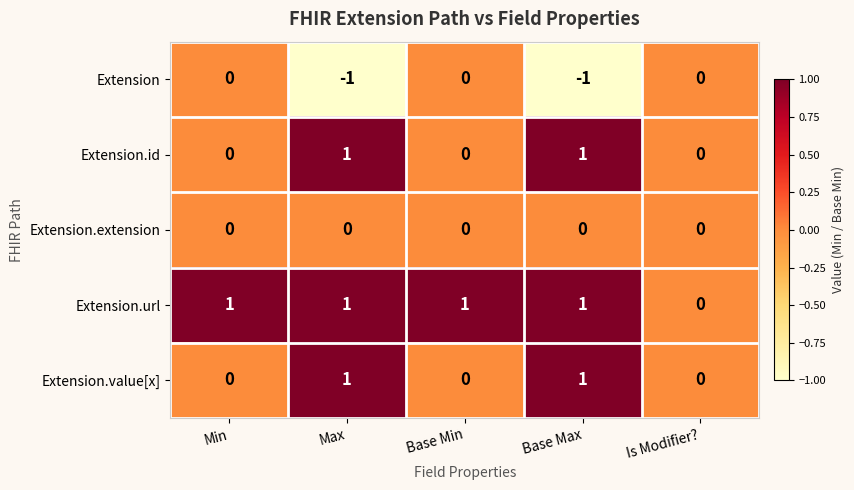

How many Extension.url values are between 1 and 2?

4